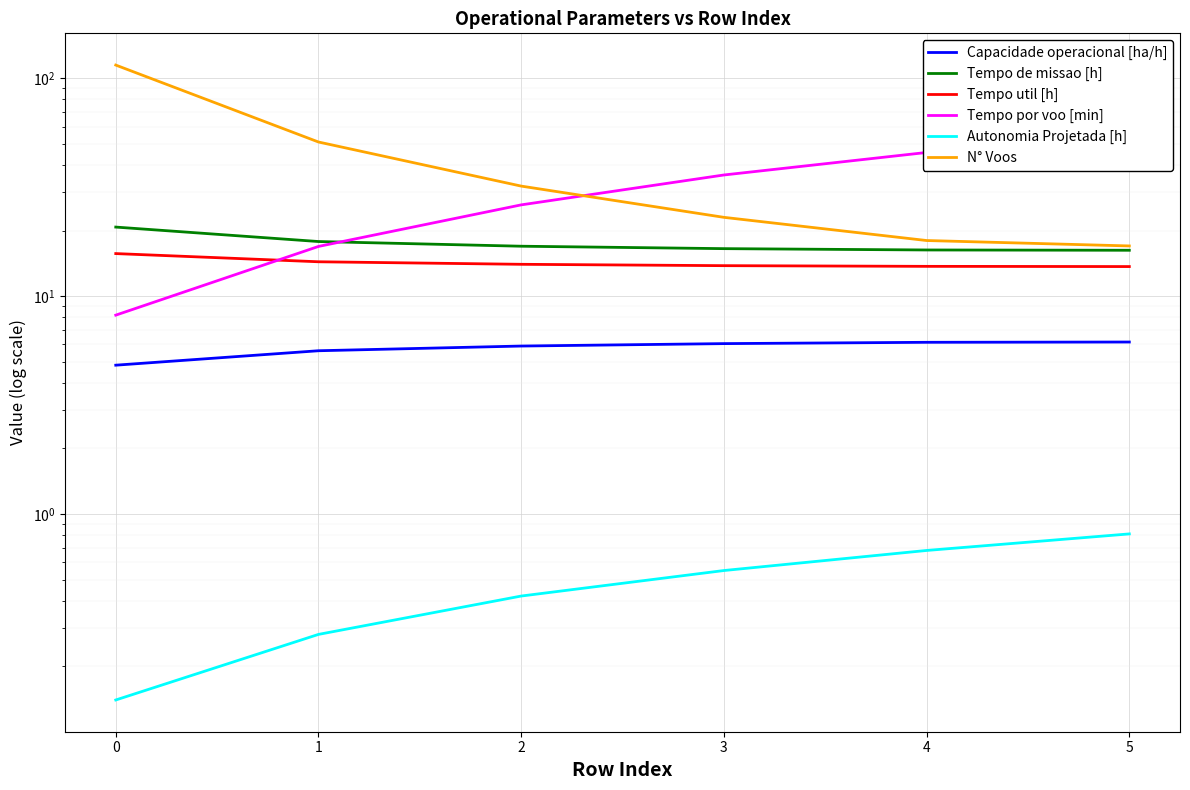

Which category has the highest value in the Capacidade operacional [ha/h] series?

5